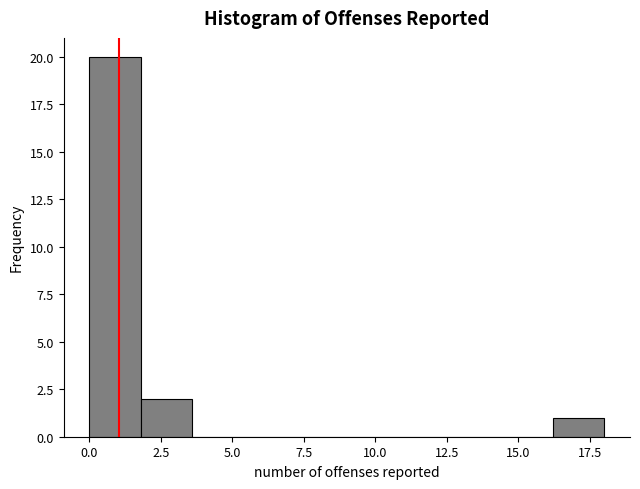

Read against the x-axis, roughly where is the centre of the tallest bar?

1.0